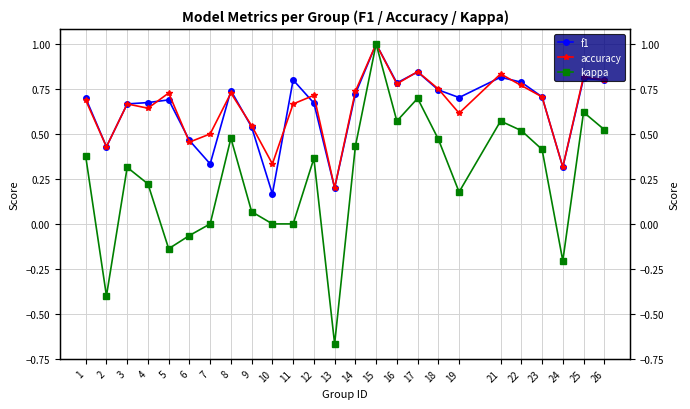

True or false: accuracy has more than 0 interior local peaks.

True